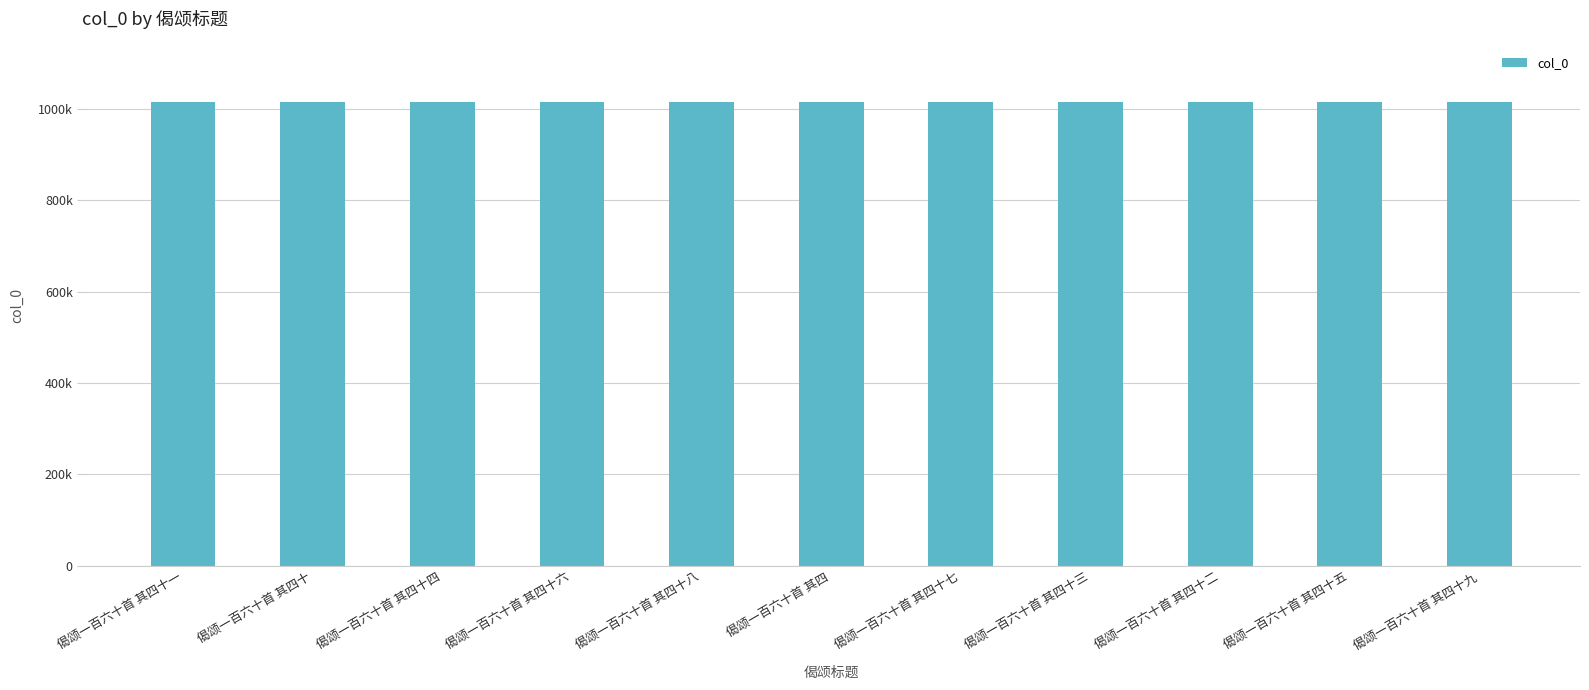

Reading left to right, list all the values displayed in this chart.

1015951	1016041	1015866	1015742	1015947	1015747	1015948	1015909	1015950	1015949	1015741